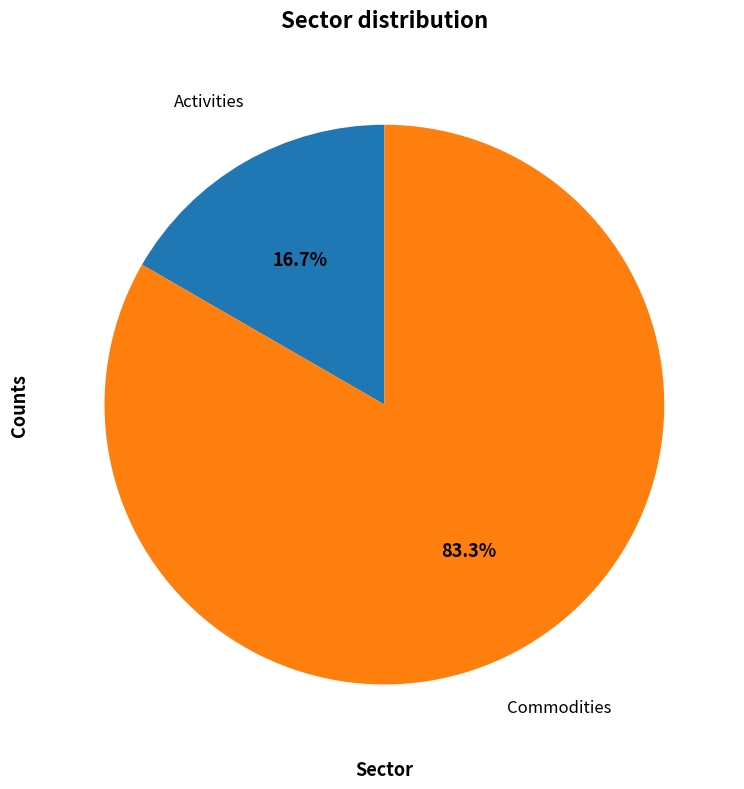

Does any single category account for the majority?

Yes